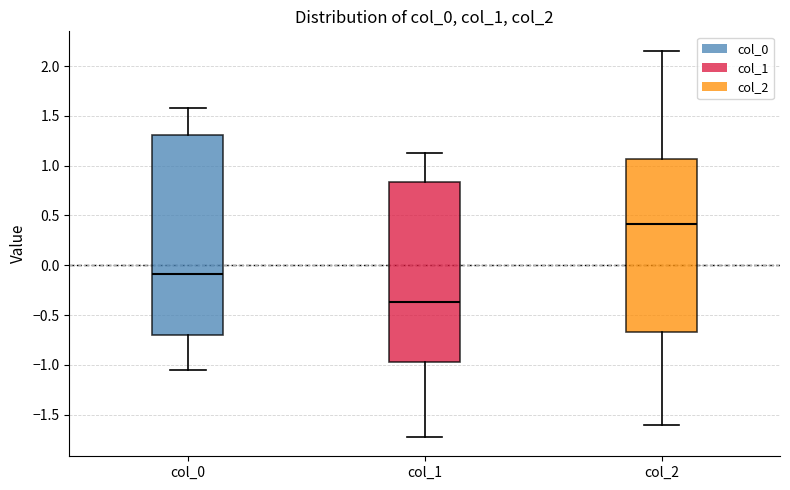

Reading left to right, transcribe this box plot: for each box, give where its median line is, the range the box spans, and where its two whiskers end, as read against the y-axis. The values are not printed on the chart, so give them approximately, as read against the axis.

col_0: median -0.10, box -0.70 to 1.30, whiskers -1.05 to 1.60
col_1: median -0.35, box -0.95 to 0.85, whiskers -1.70 to 1.15
col_2: median 0.40, box -0.65 to 1.05, whiskers -1.60 to 2.15